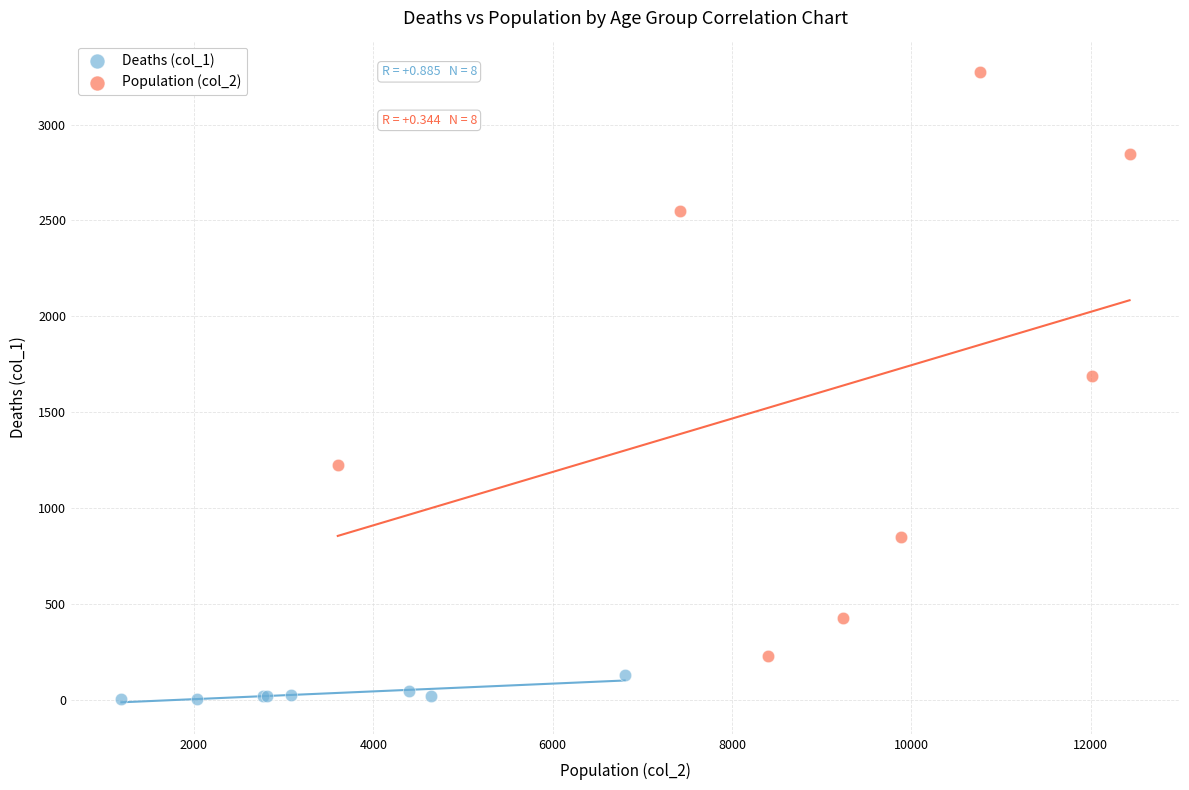

Which series contains the lowest Y value?

Deaths (col_1)